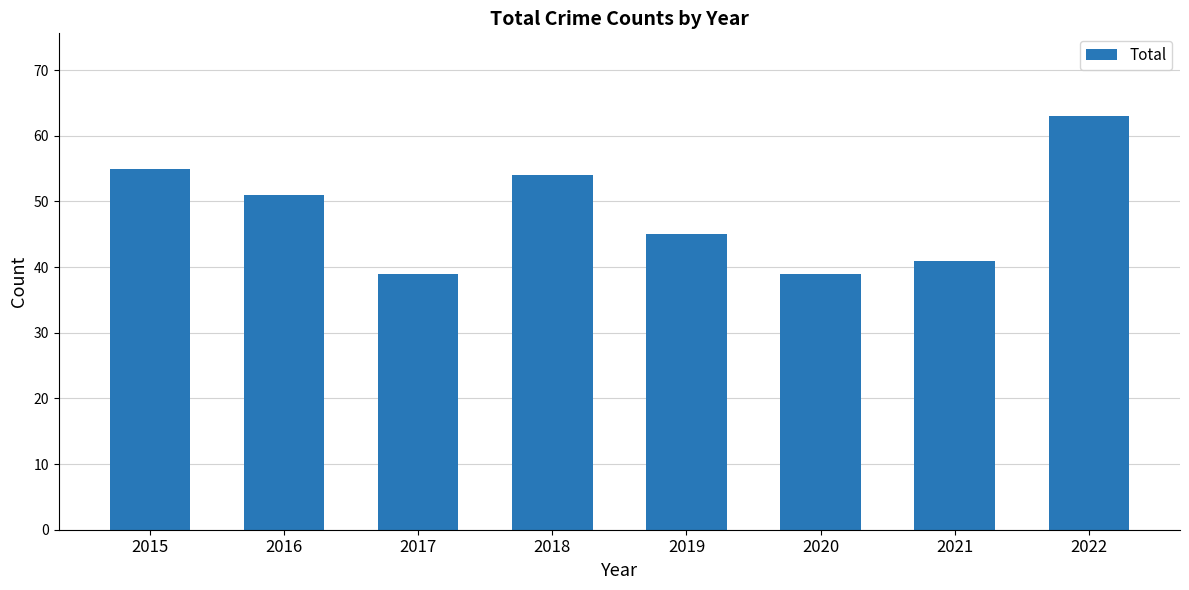

What is the sum of all values?

387